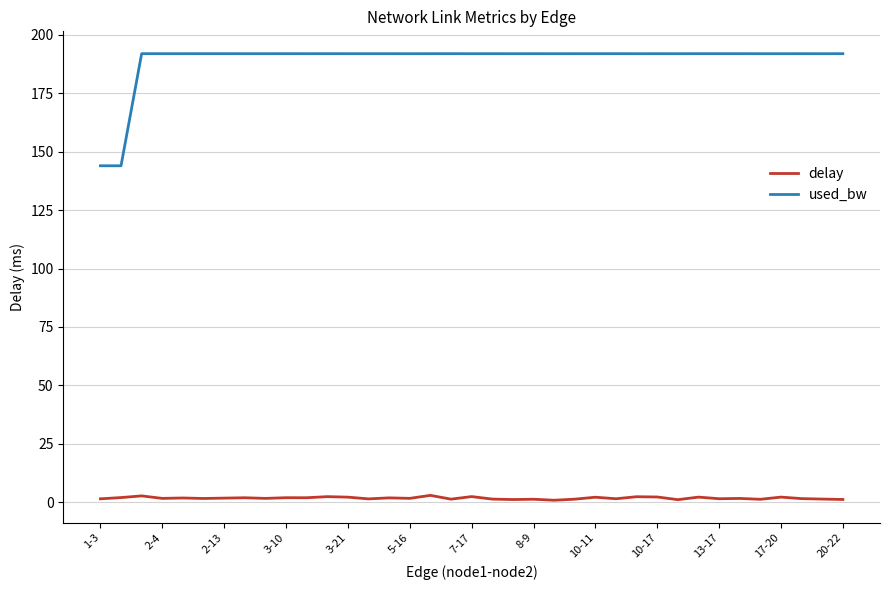

What is the difference between the maximum and minimum values in the used_bw series?

48.0